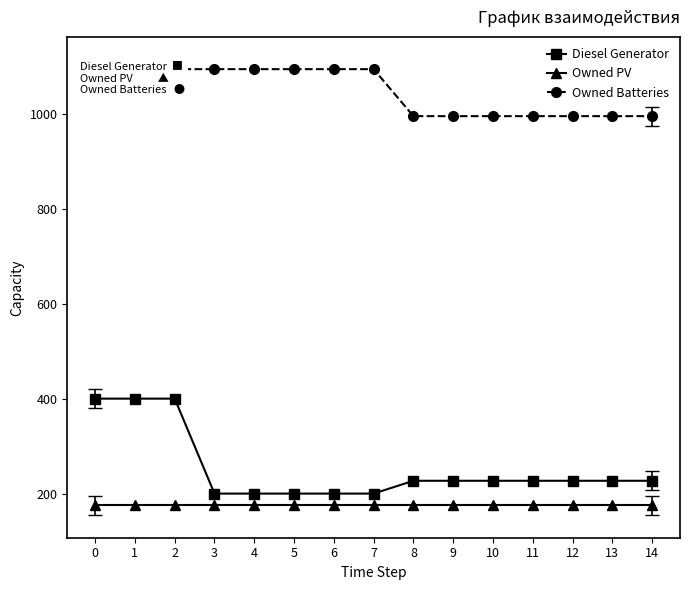

Which has a higher value, 2 or 6?

2